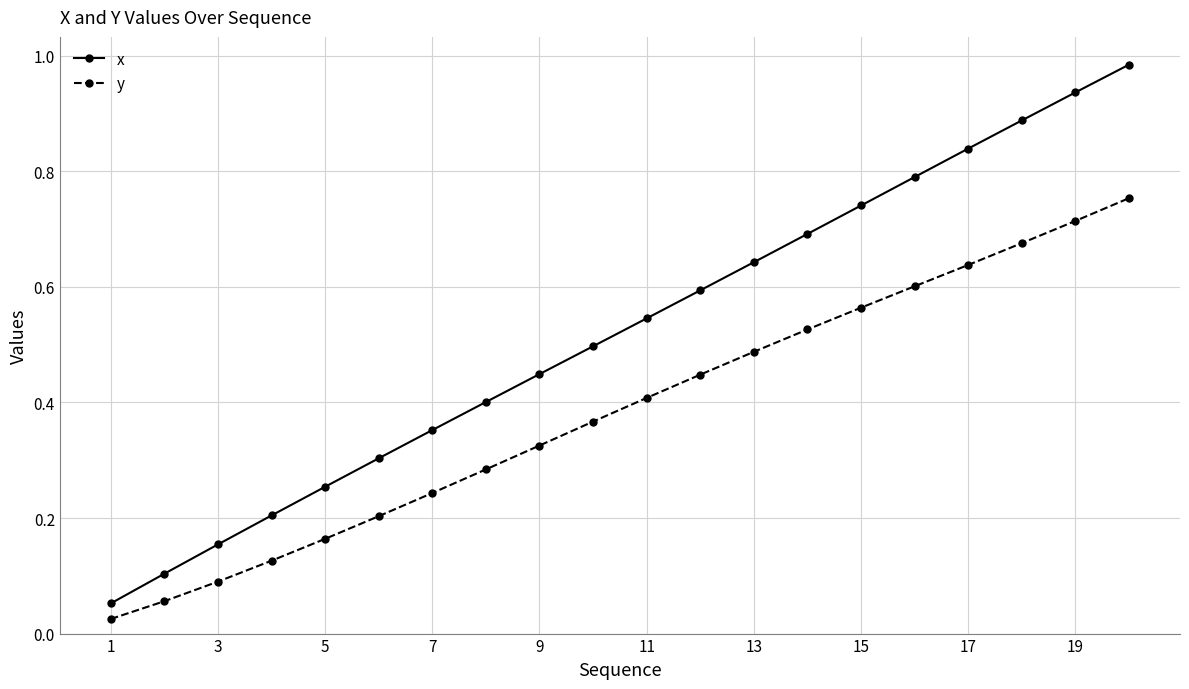

What is the sum of all y values?

7.7